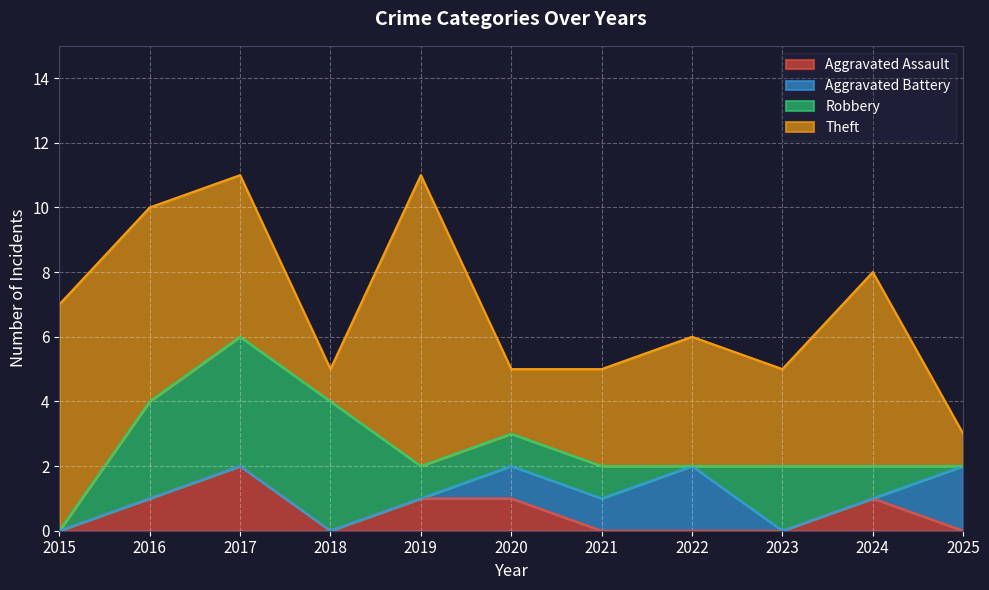

Count the number of data series in this chart.

4